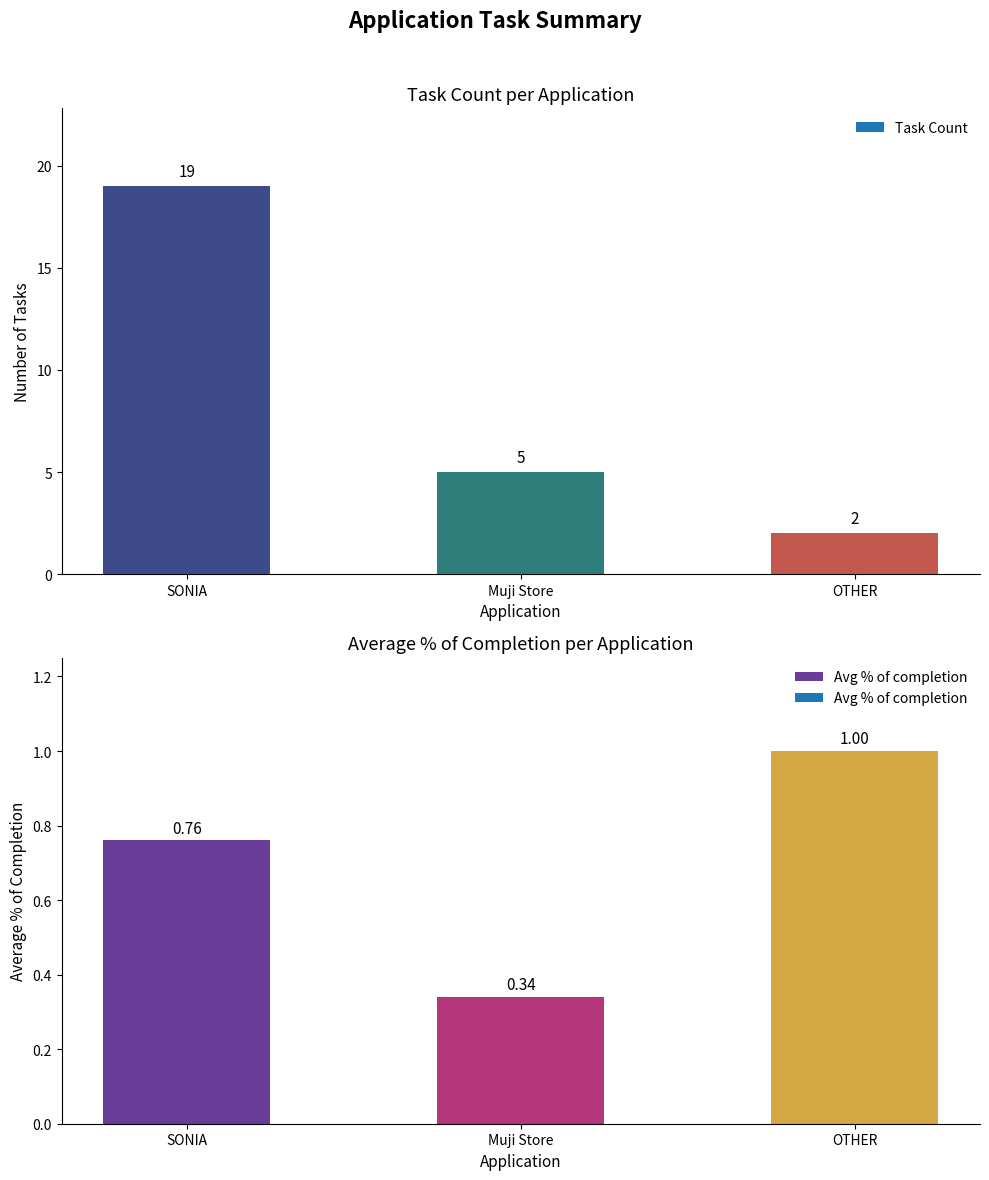

Which has a higher value, Muji Store or SONIA?

SONIA